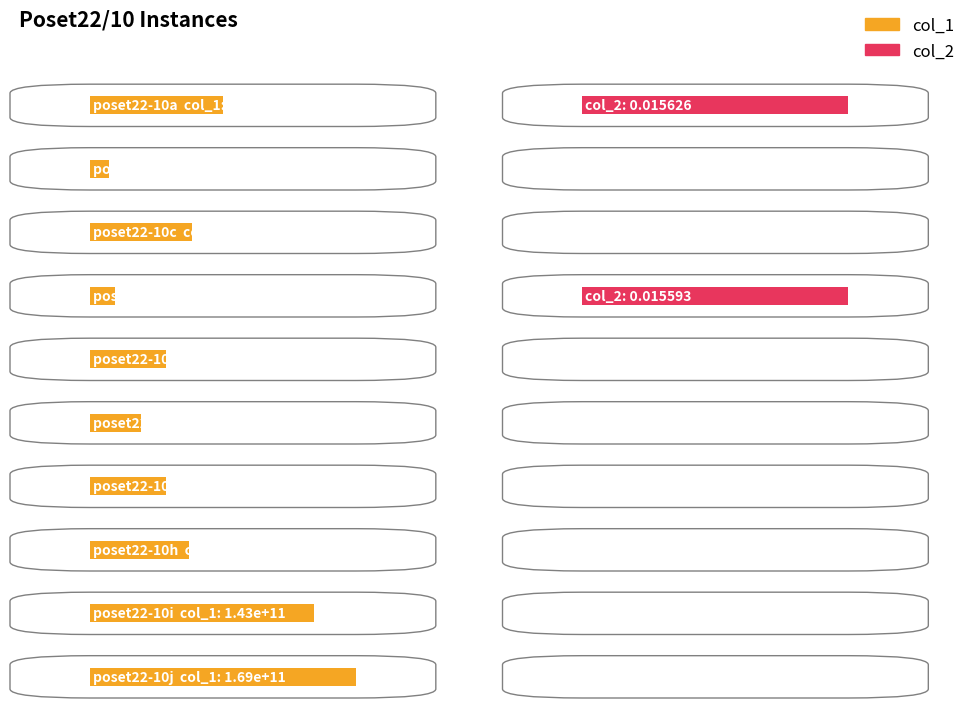

What is the spread (max minus min) of values at poset22-10f?

32538226139.3